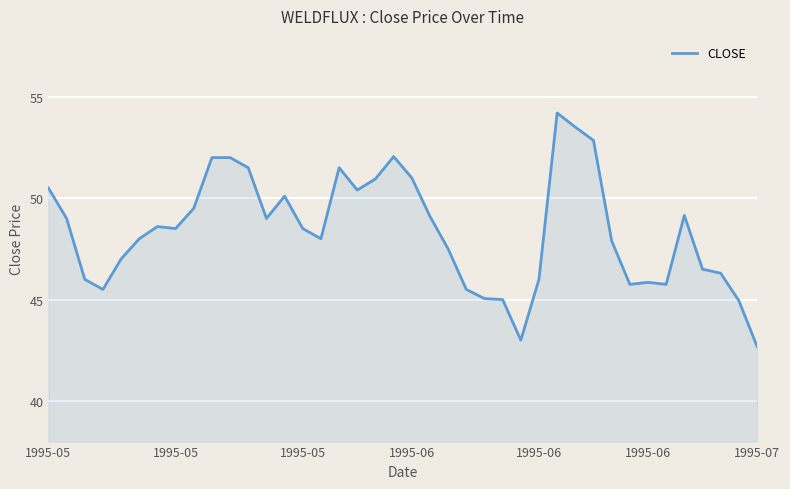

How many distinct data groups are displayed?

1